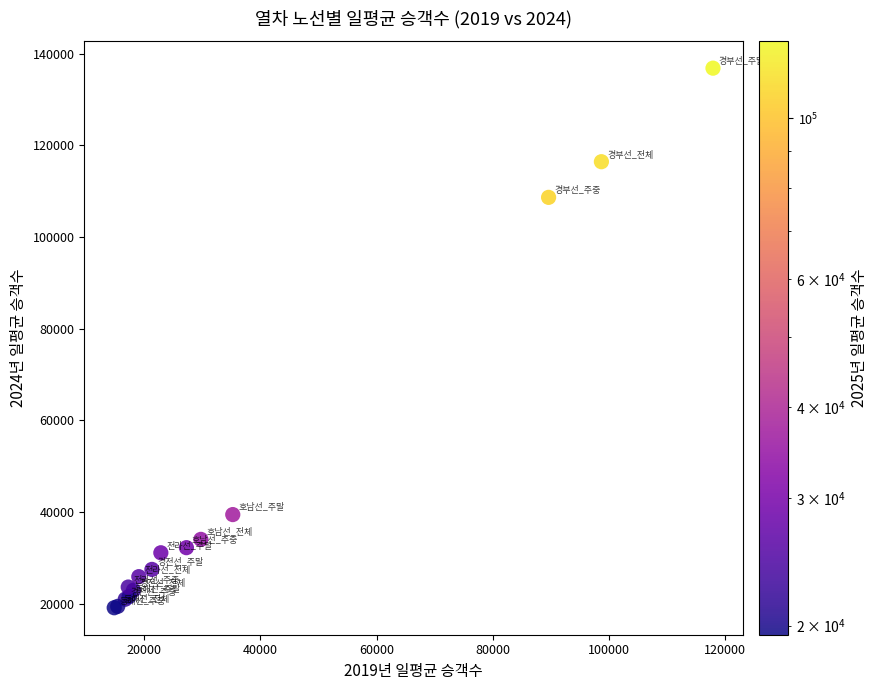

What Y value in the scatter plot is closest to 77963?

108638.2